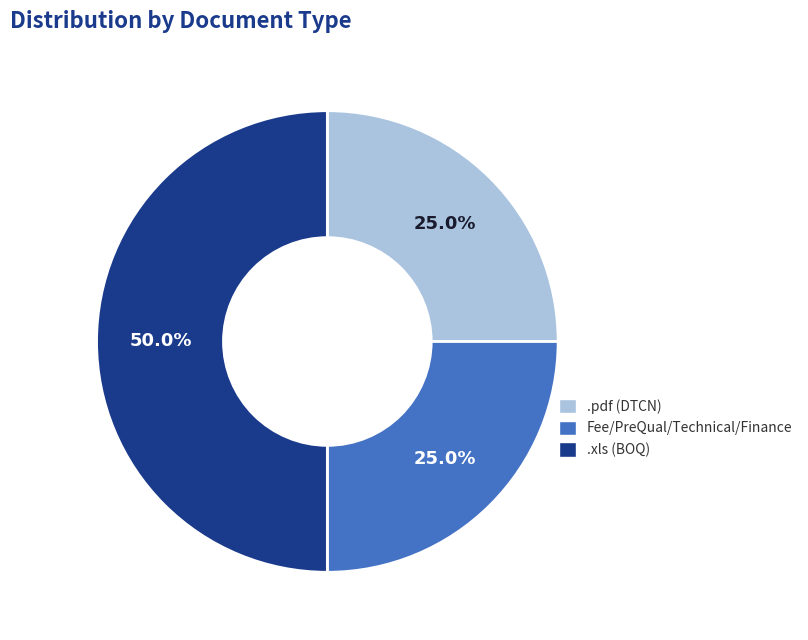

Does .pdf represent more than half of the total?

No